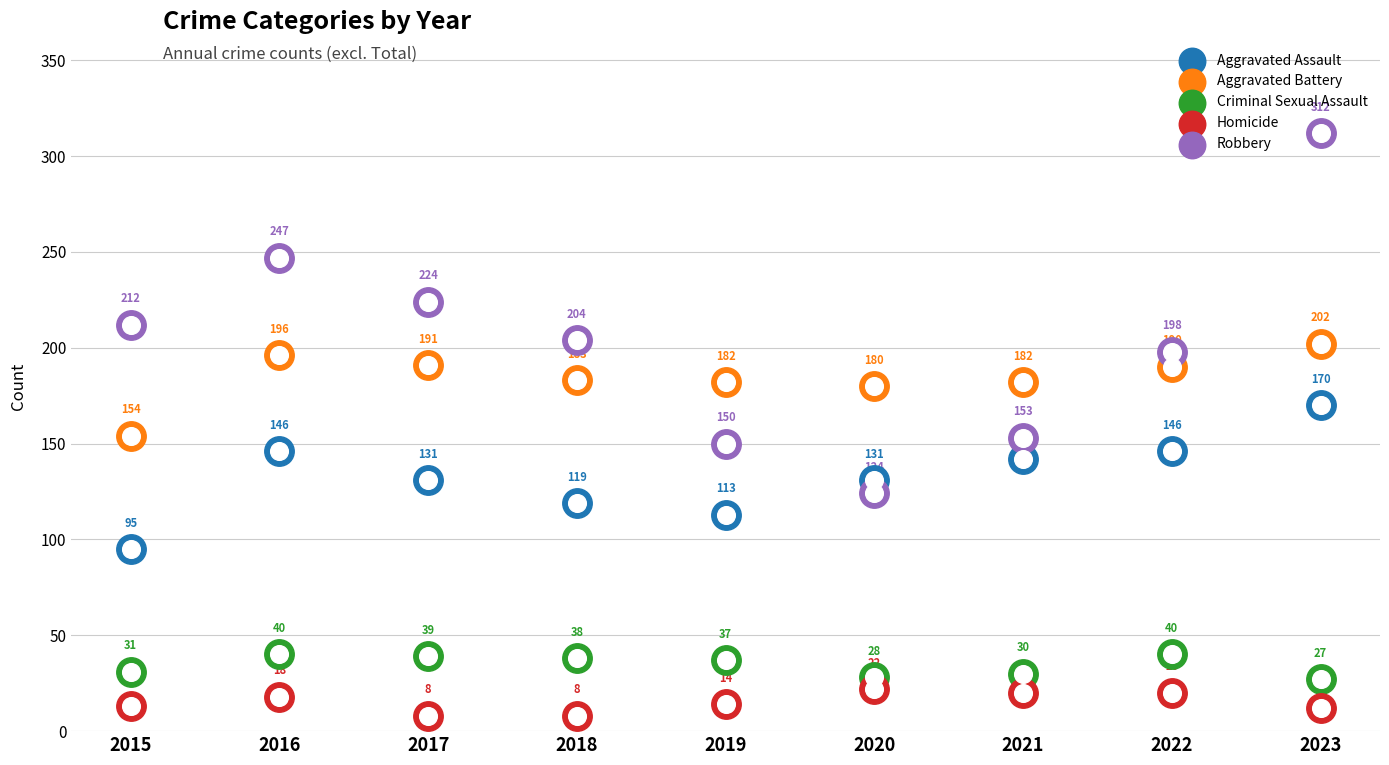

At which category is the sum across all series the highest?

2023